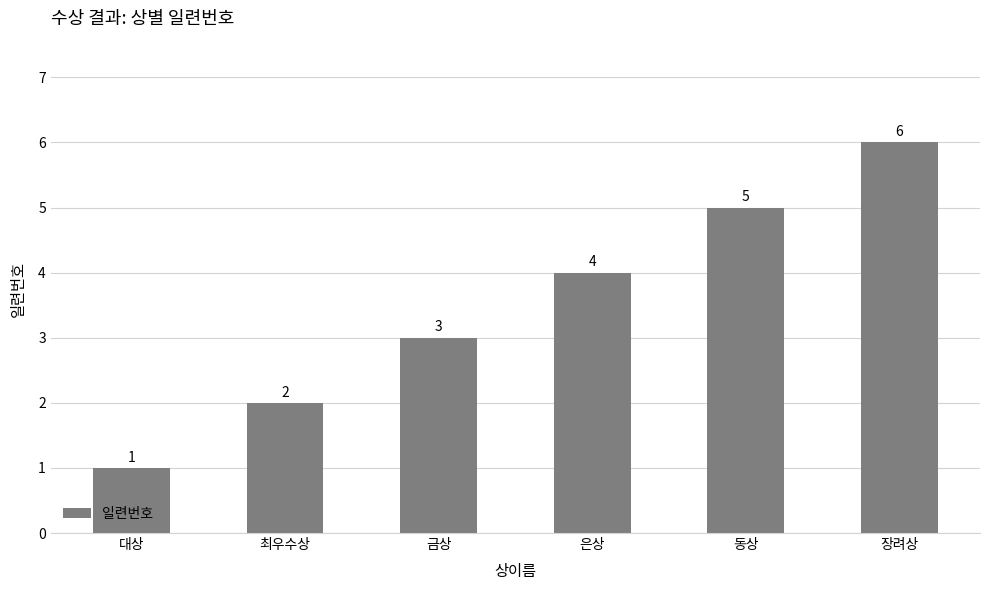

How many bars are there in total?

6